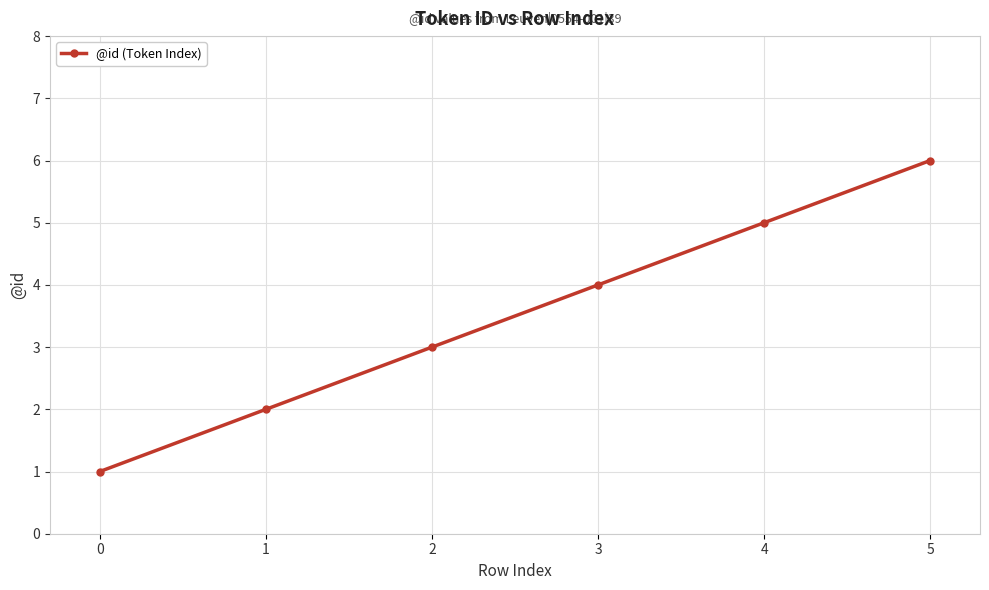

How many data points does each series have?

6